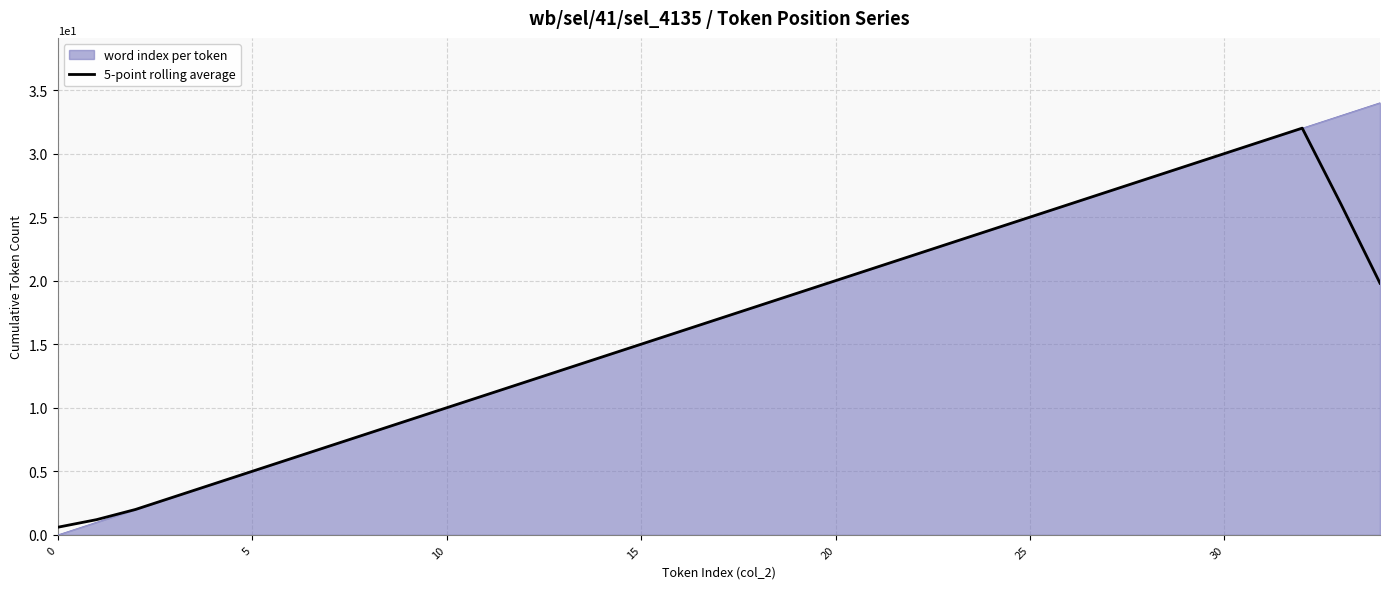

Rank the series by their maximum value, from highest to lowest.

word index per token, 5-point rolling average